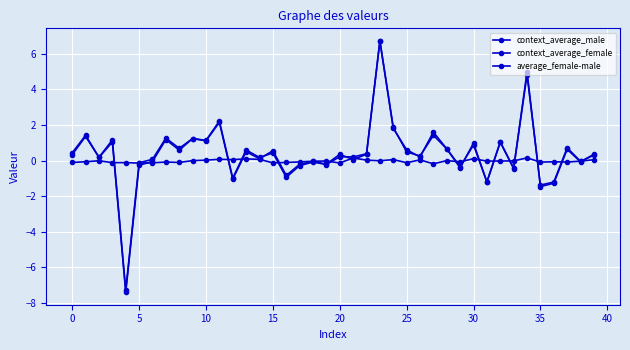

How many lines are shown in the chart?

3